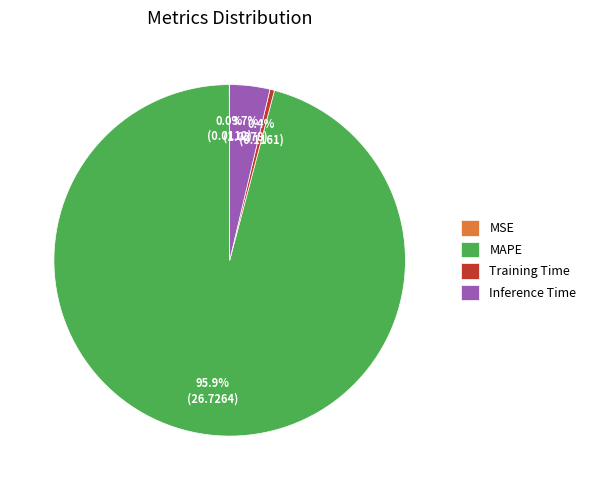

To the nearest percent, what is the difference between the largest and smallest slice percentages?

96%